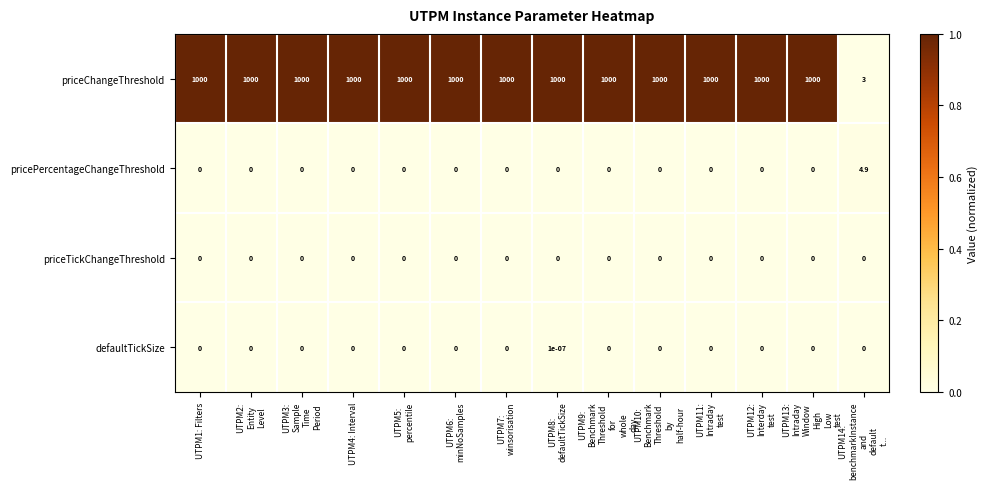

Which series has the largest range (max minus min)?

priceChangeThreshold